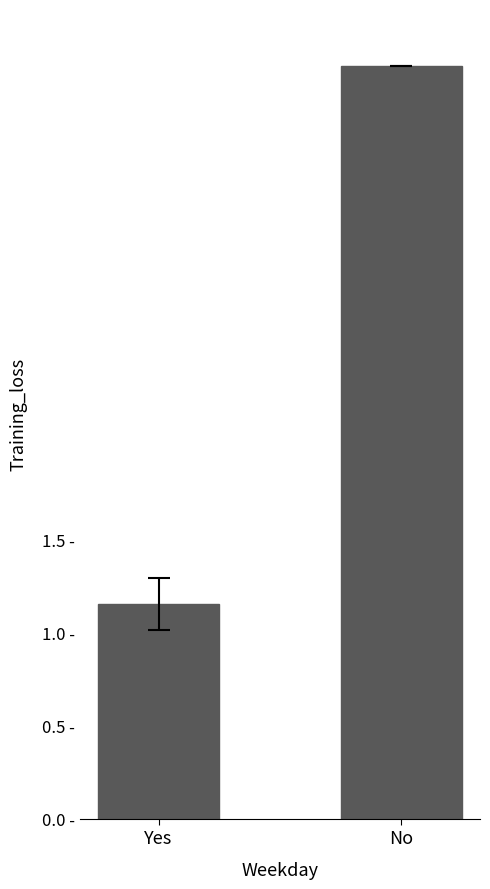

At which label is the value closest to 2?

Yes